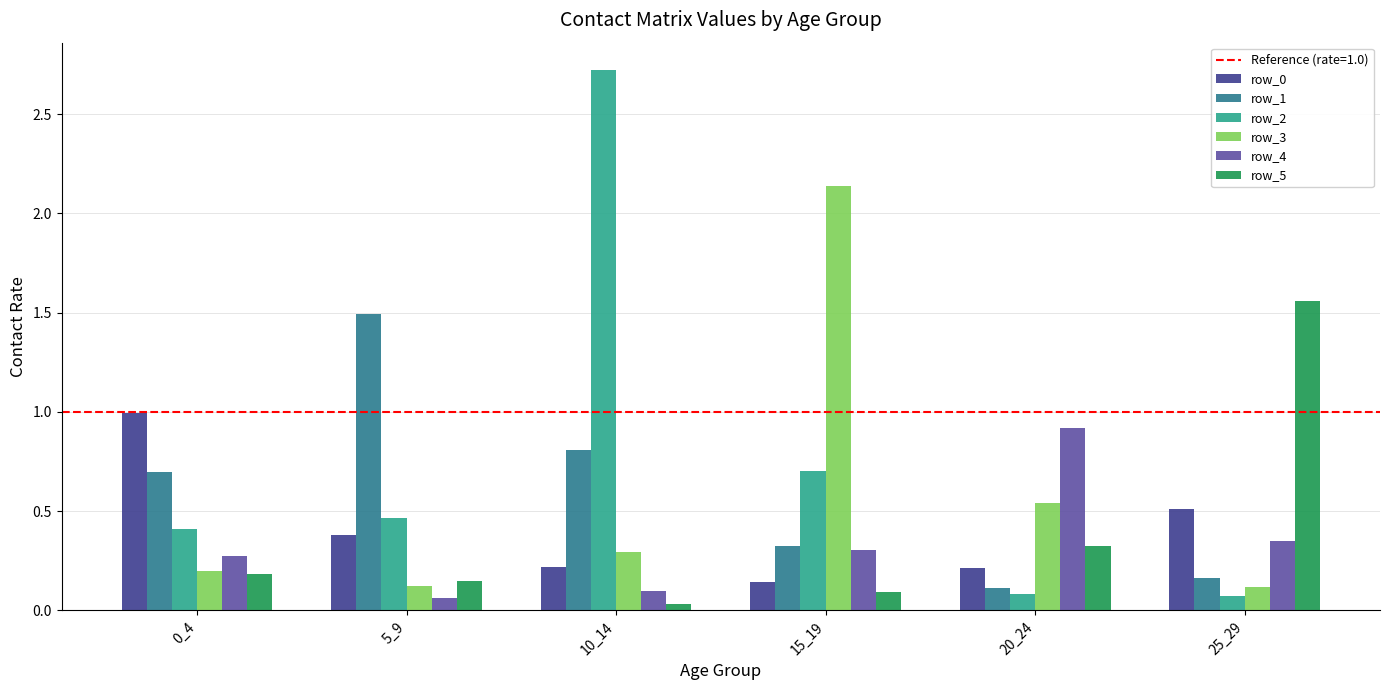

What is the difference between the maximum and minimum values in the row_4 series?

0.9